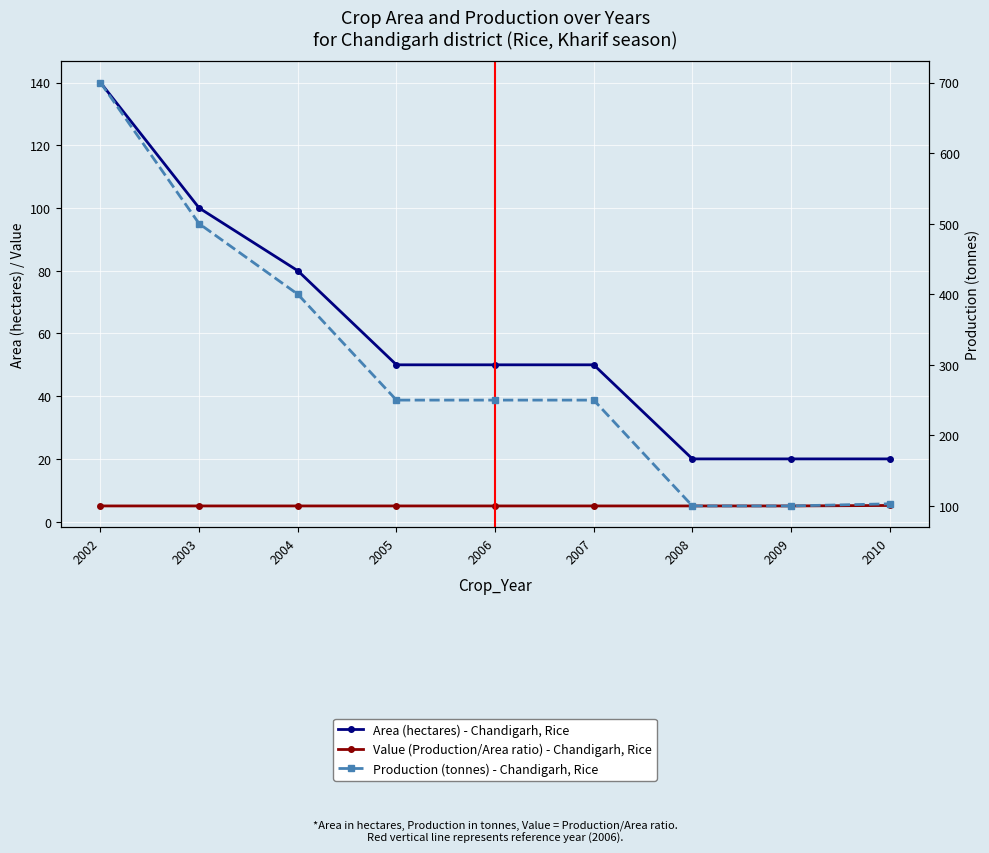

List the series in order of their overall mean, highest first.

Production (tonnes) - Chandigarh, Rice, Area (hectares) - Chandigarh, Rice, Value (Production/Area ratio) - Chandigarh, Rice